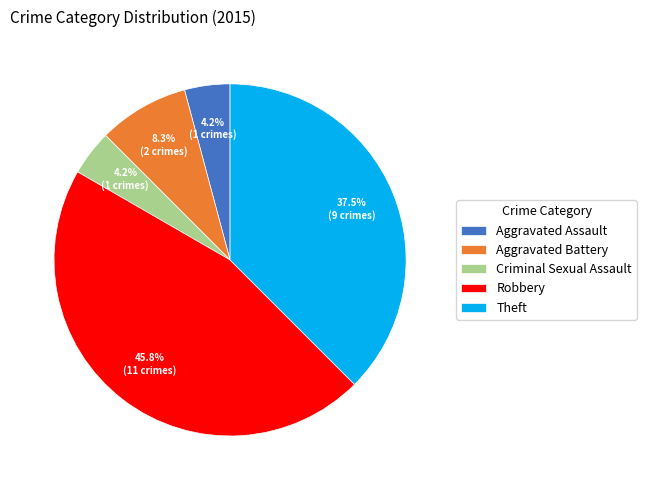

Do Robbery and Theft together represent more than half of the pie?

Yes